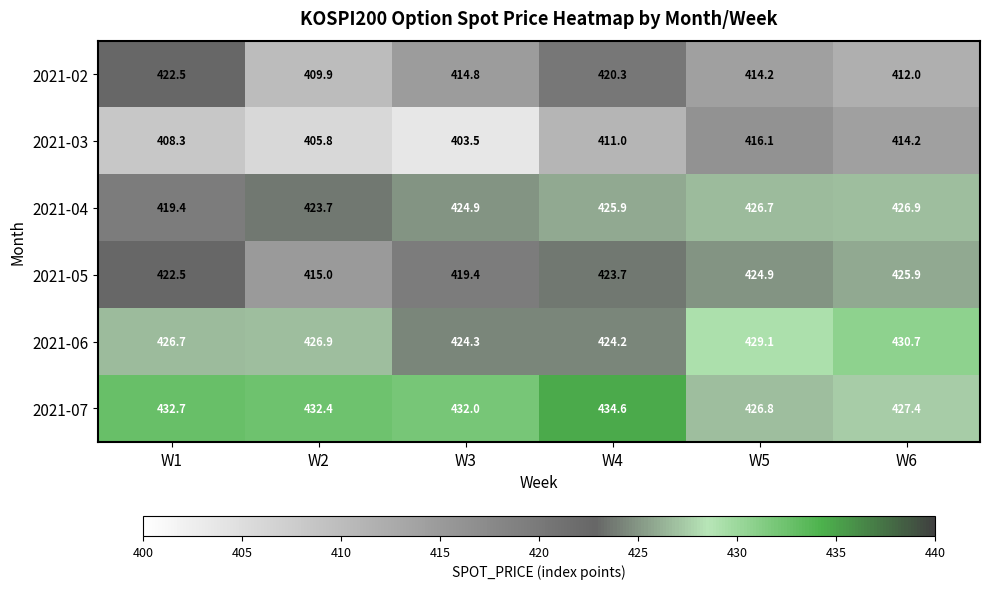

Rank the series at W4 from highest to lowest value.

2021-07, 2021-04, 2021-06, 2021-05, 2021-02, 2021-03